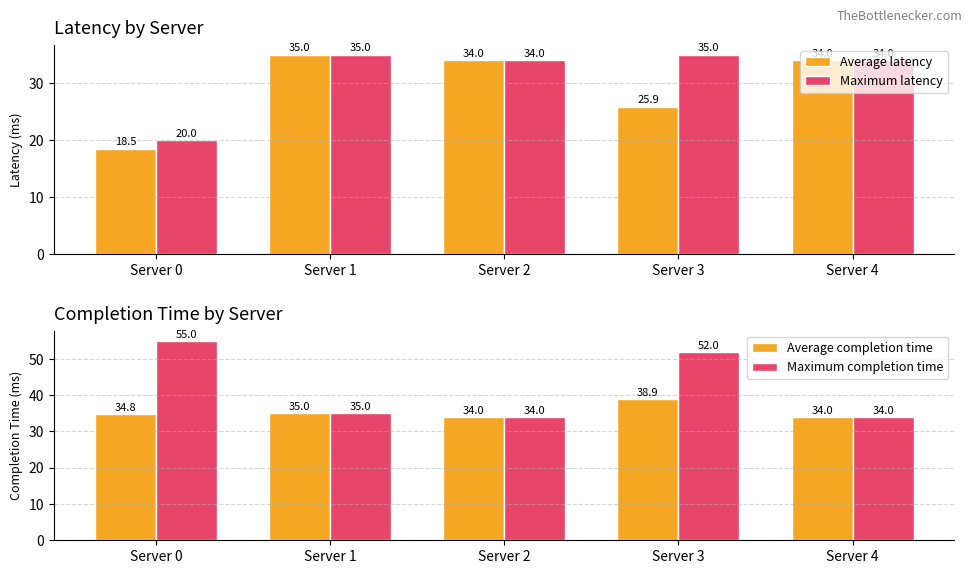

List the series in order of their peak value, highest first.

Maximum completion time, Average completion time, Average latency, Maximum latency